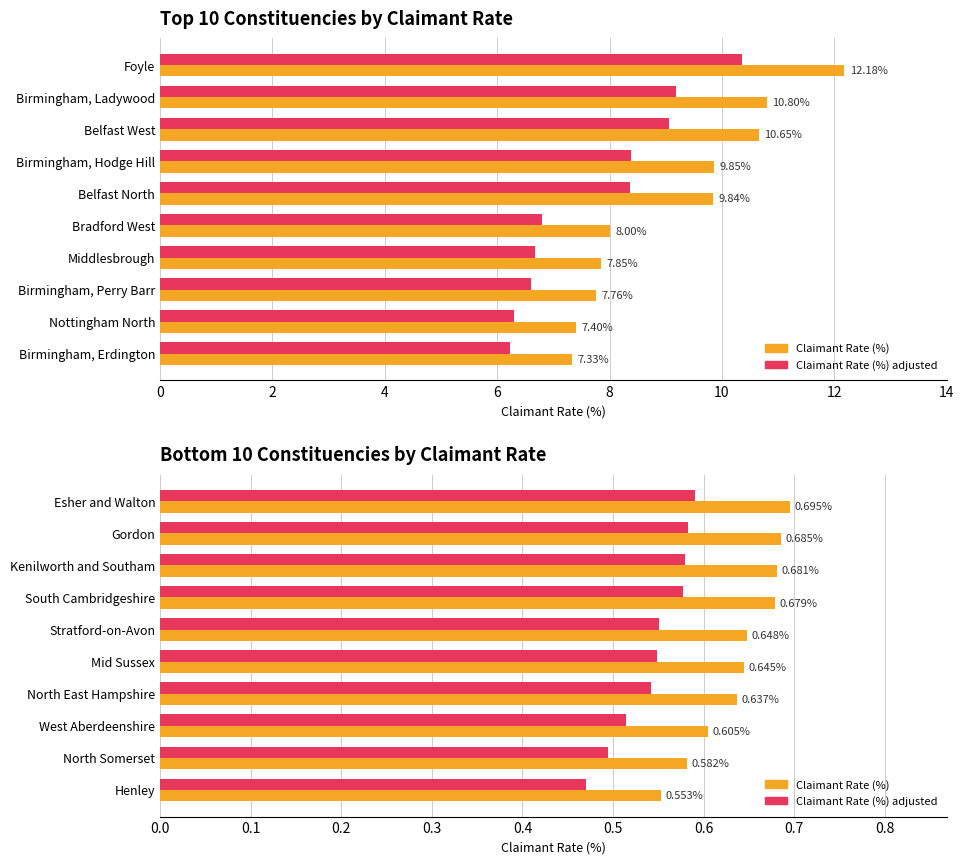

Are the bars grouped side by side (vs. stacked)?

Yes